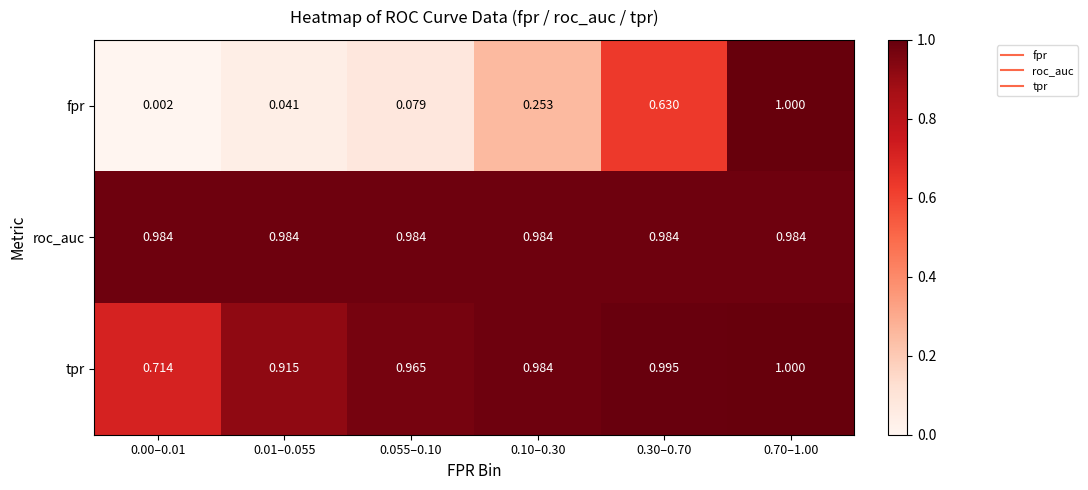

At 0.30–0.70, list the series in order from largest to smallest.

tpr, roc_auc, fpr